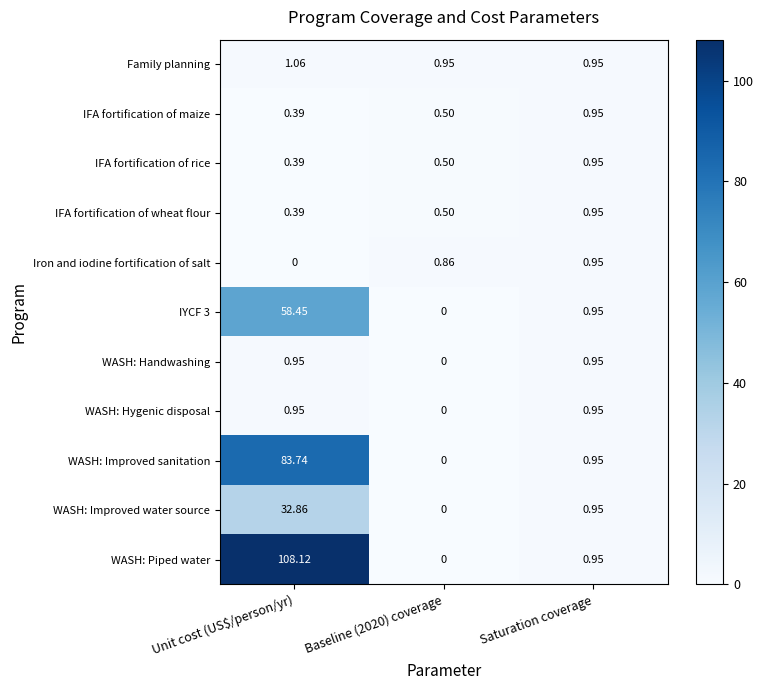

At which label is IFA fortification of wheat flour closest to 0?

Unit cost (US$/person/yr)